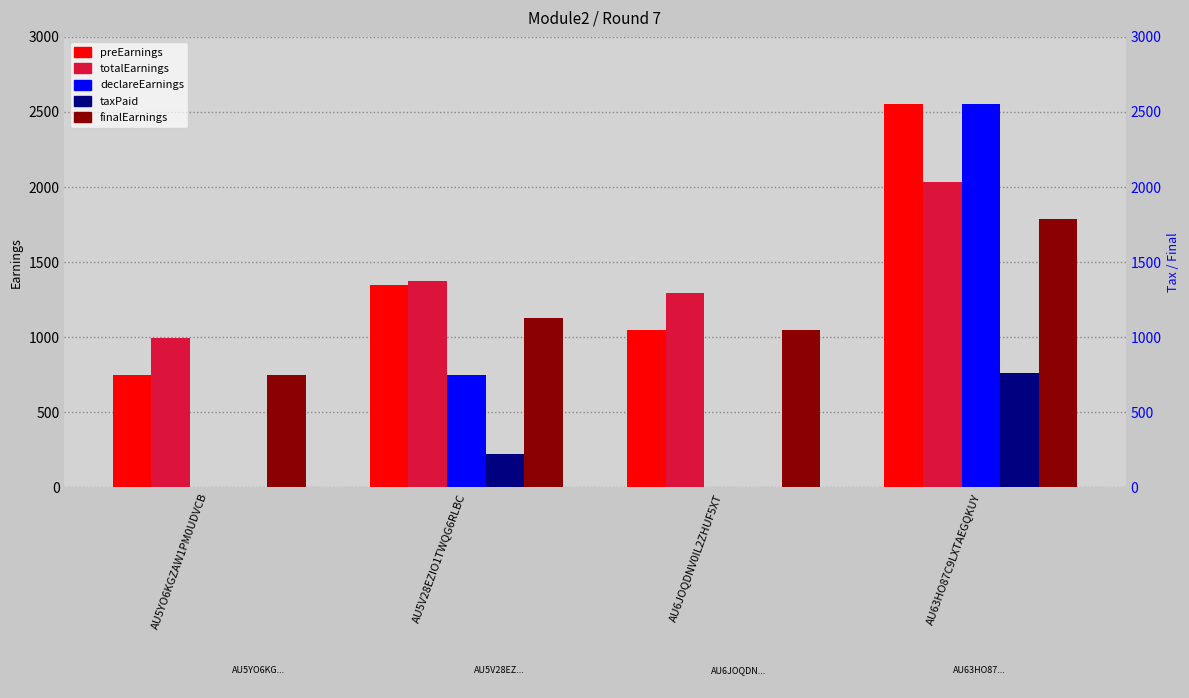

Which category has the lowest value in the declareEarnings series?

AU6JOQDNV0IL2ZHUF5XT